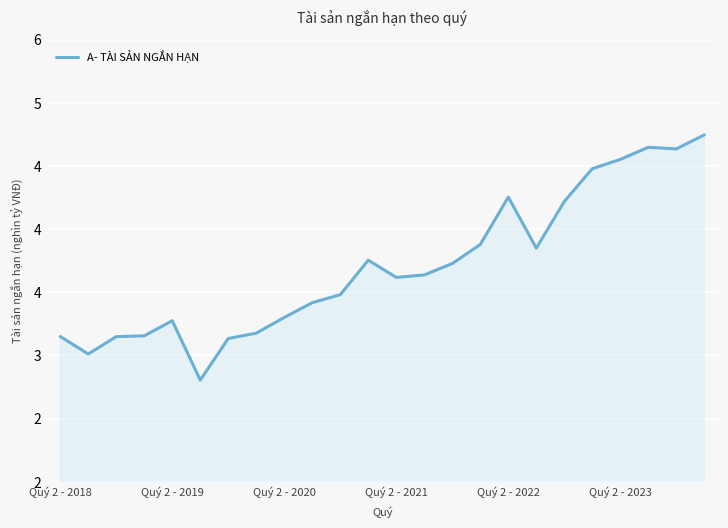

Does the chart have visible grid lines?

Yes